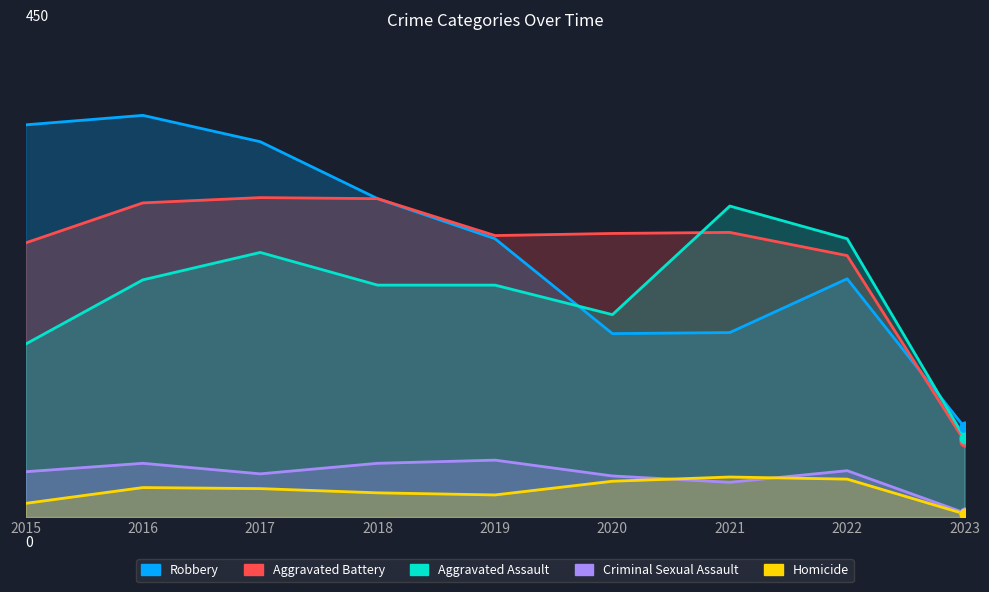

Is the value of Criminal Sexual Assault at 2023 greater than the value of Robbery at 2018?

No